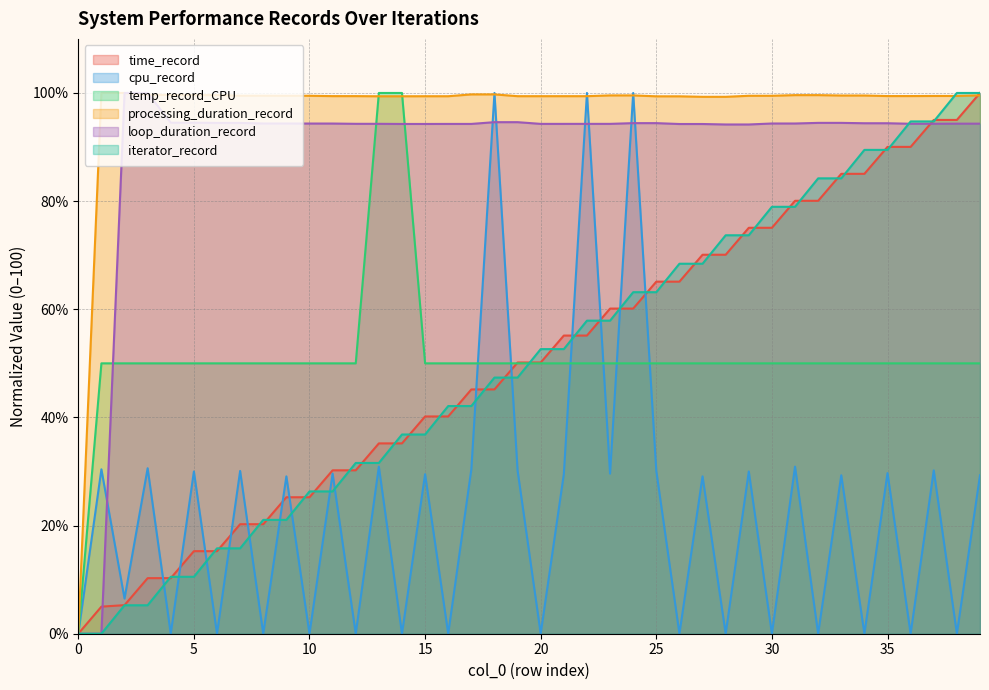

Rank the series at 18 from lowest to highest value.

time_record, iterator_record, temp_record_CPU, loop_duration_record, processing_duration_record, cpu_record